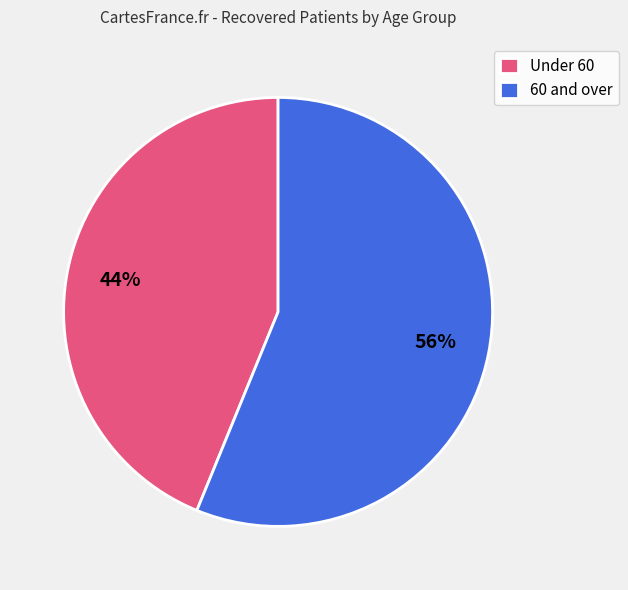

How many slices are in this pie chart?

2